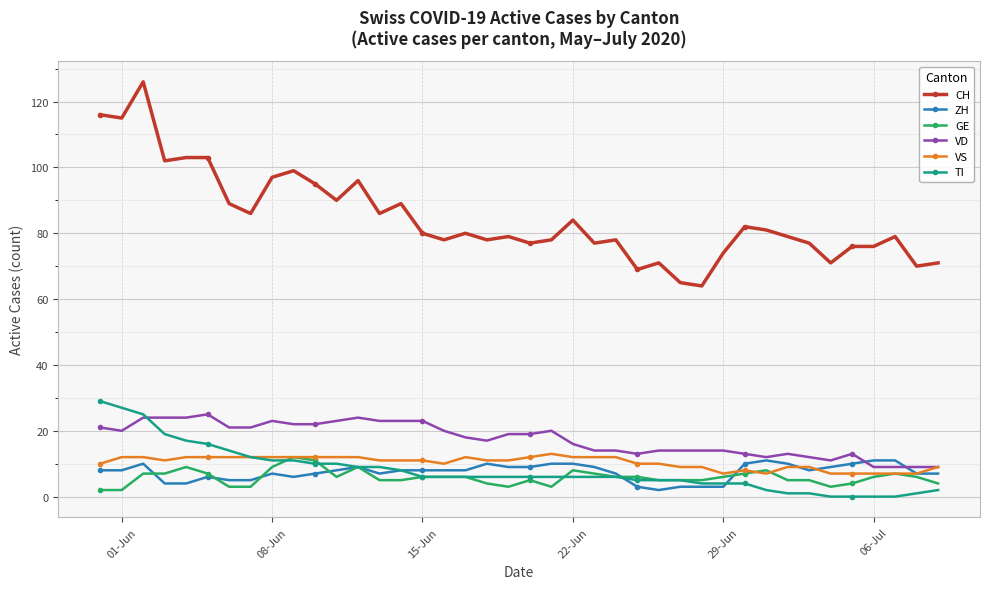

At how many categories does at least one series exceed 11?

40